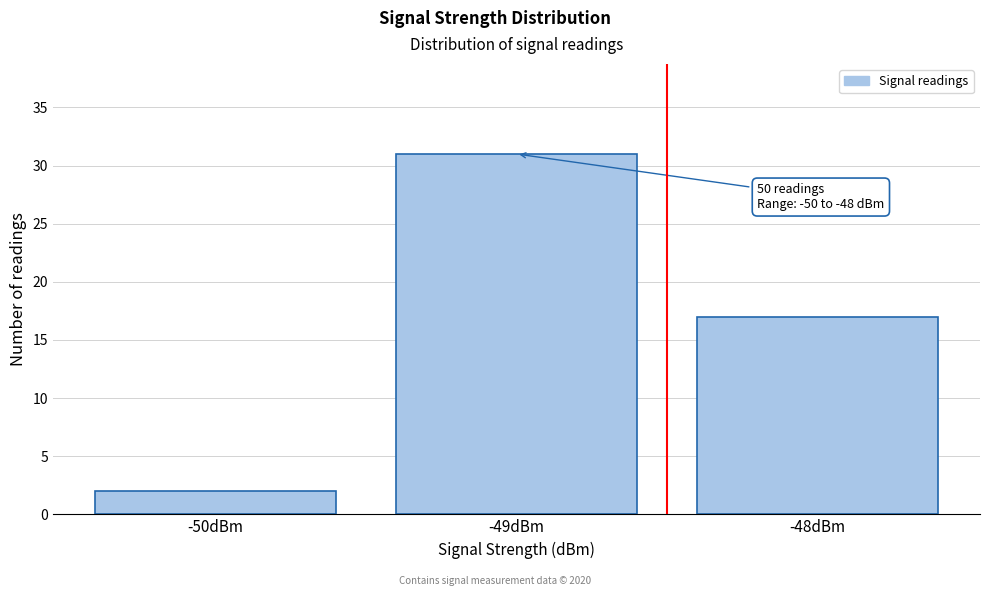

Which range on the x-axis has the tallest bar?

-49.5 to -48.5